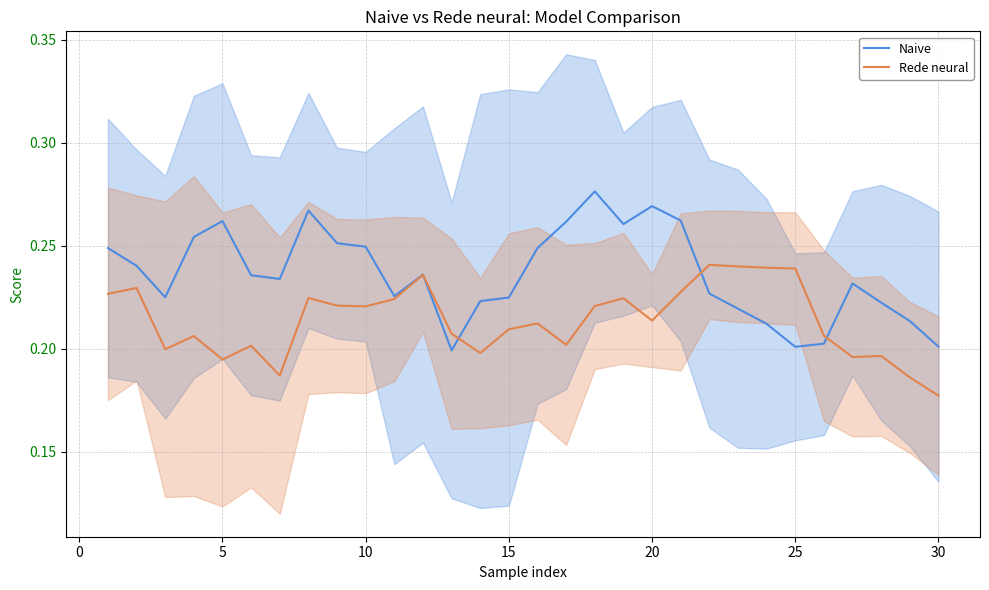

In Rede neural, how many points are lower than both neighbors (excluding endpoints)?

8